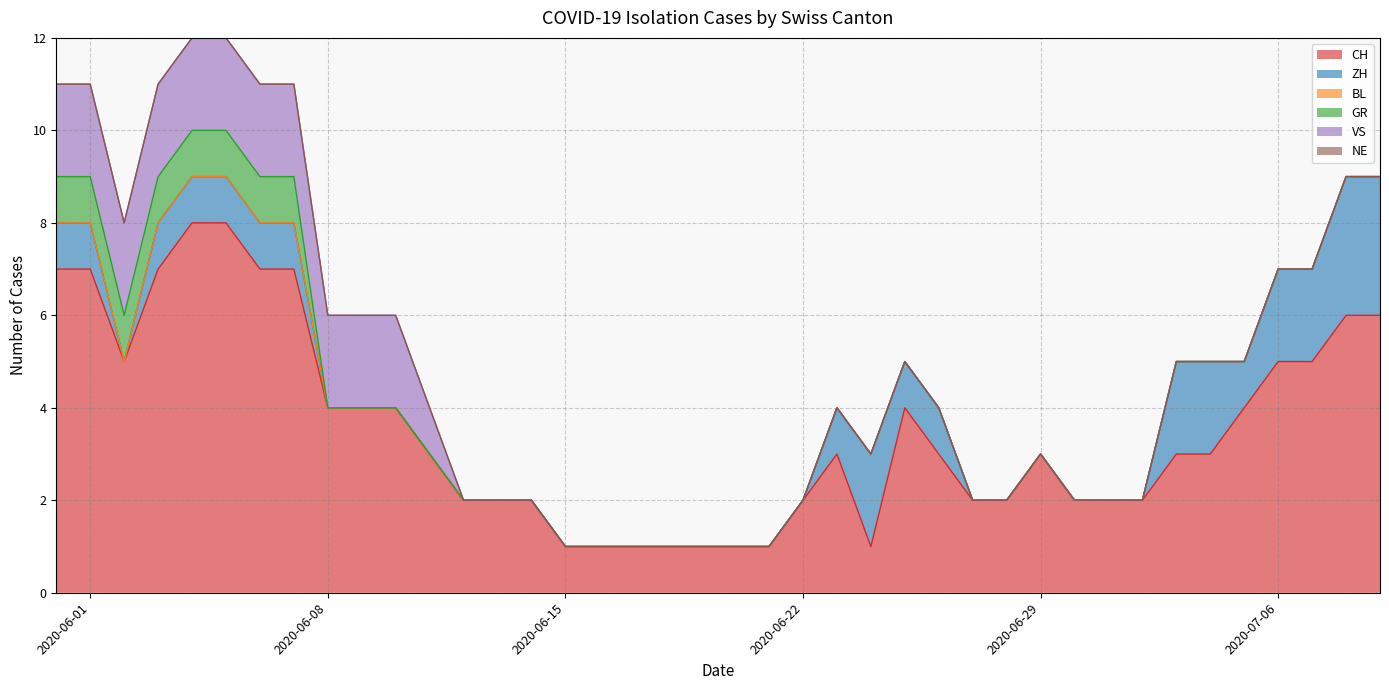

How many interior local peaks does the ZH series have?

1